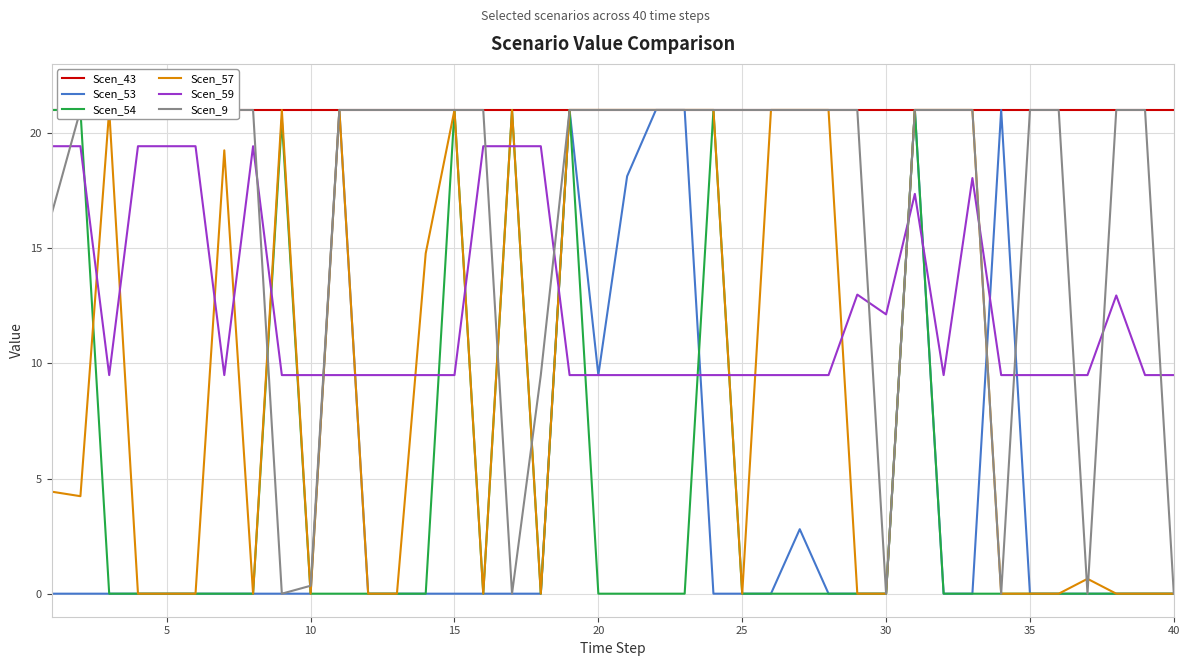

Which series has the largest range (max minus min)?

Scen_53